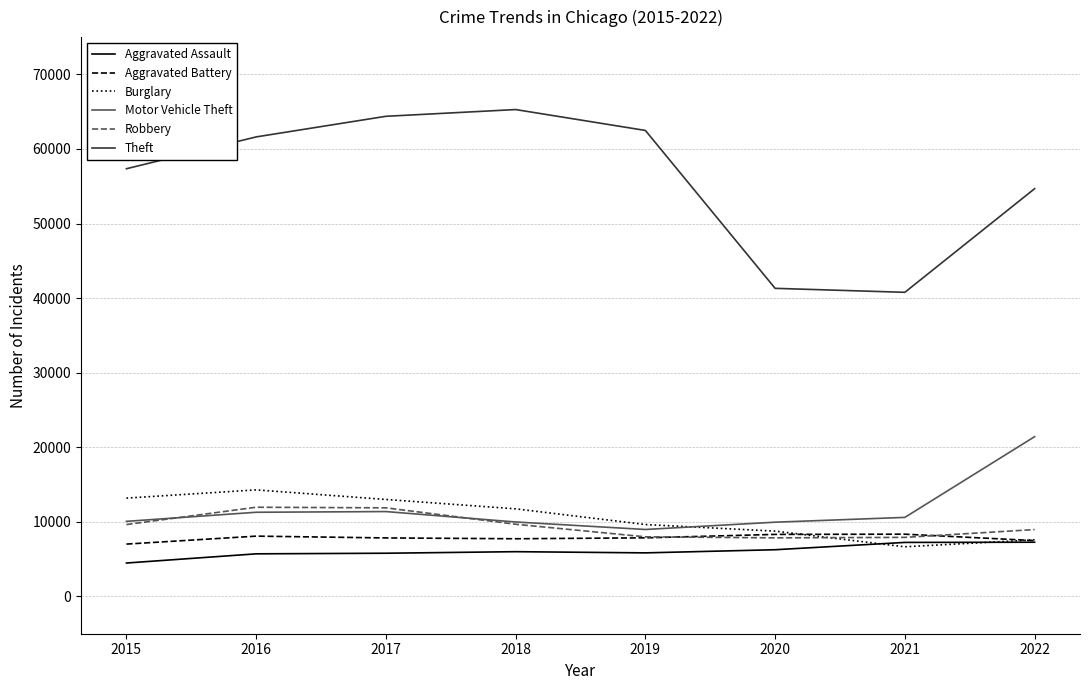

Is the value of Theft at 2018 greater than the value of Aggravated Battery at 2016?

Yes